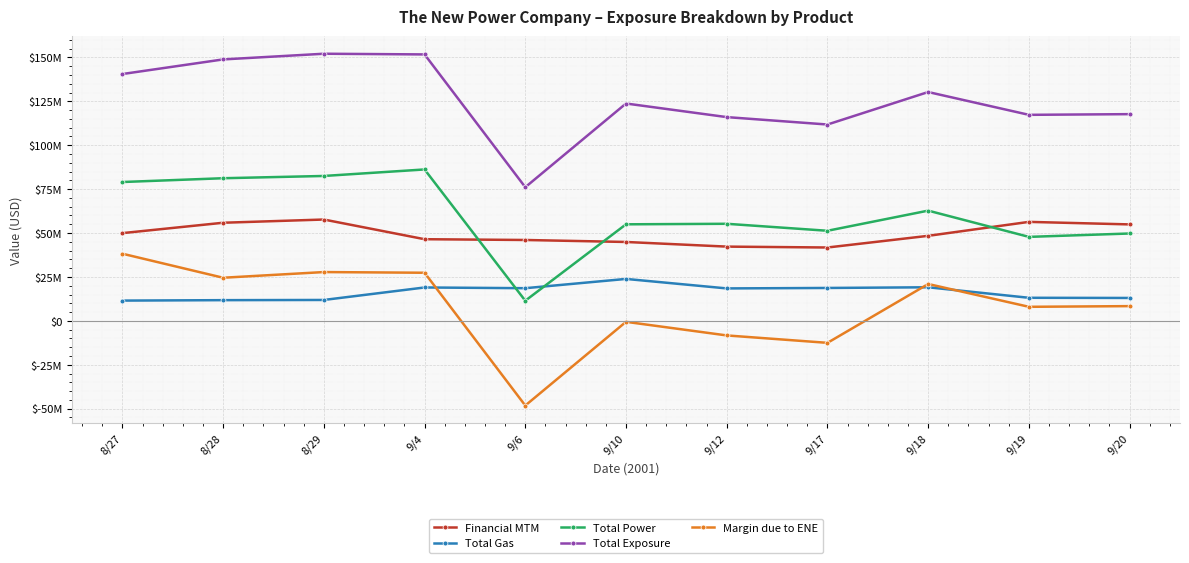

What is the difference between the second highest and minimum values in the Financial MTM series?

14587025